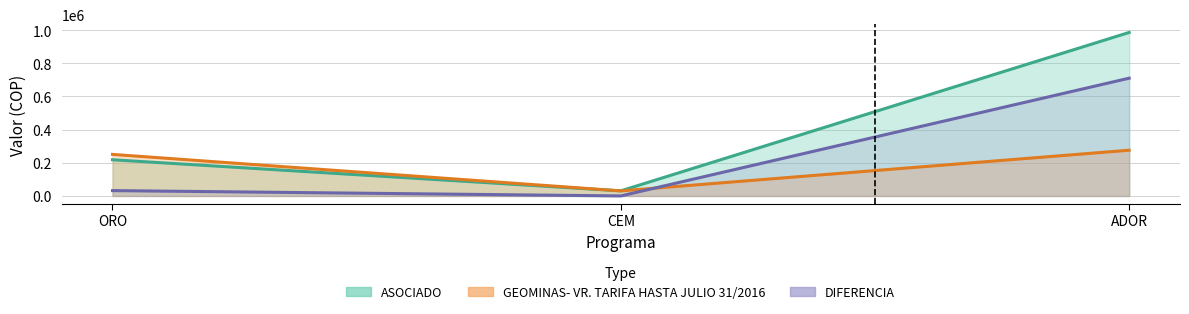

What is the approximate value of GEOMINAS line at ADOR, to the nearest 50?

275850